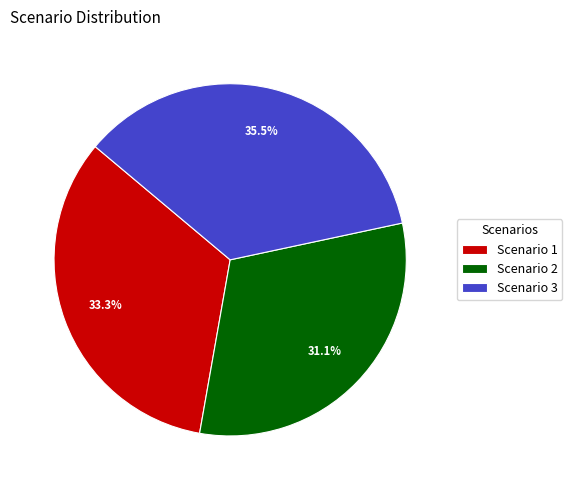

To the nearest percent, what is the difference between the largest and smallest slice percentages?

4%